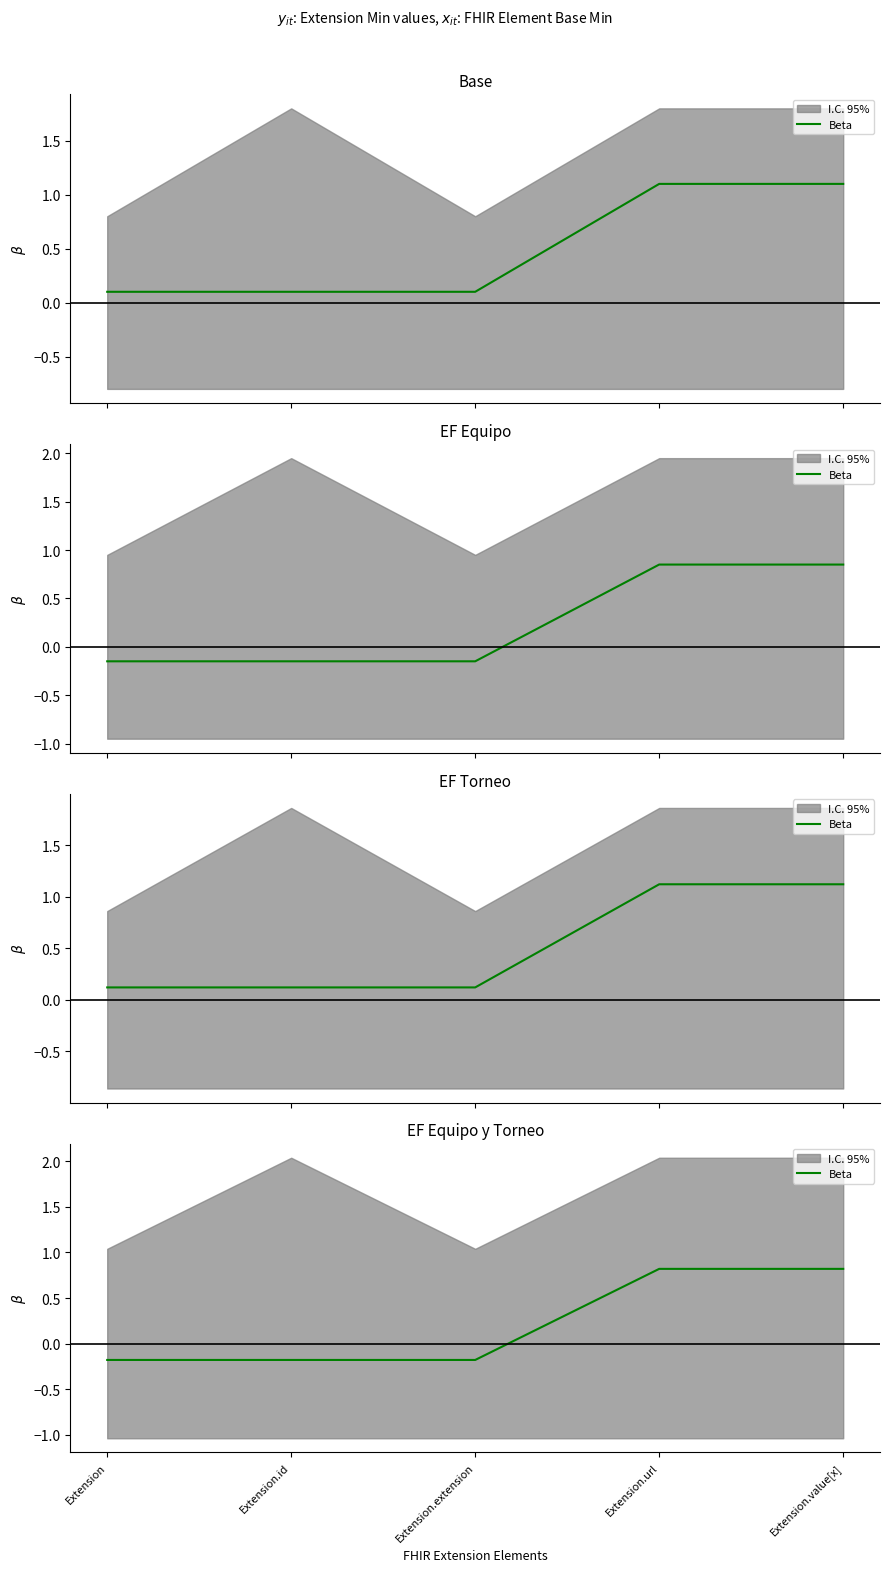

Which category has the lowest value across all series?

Extension